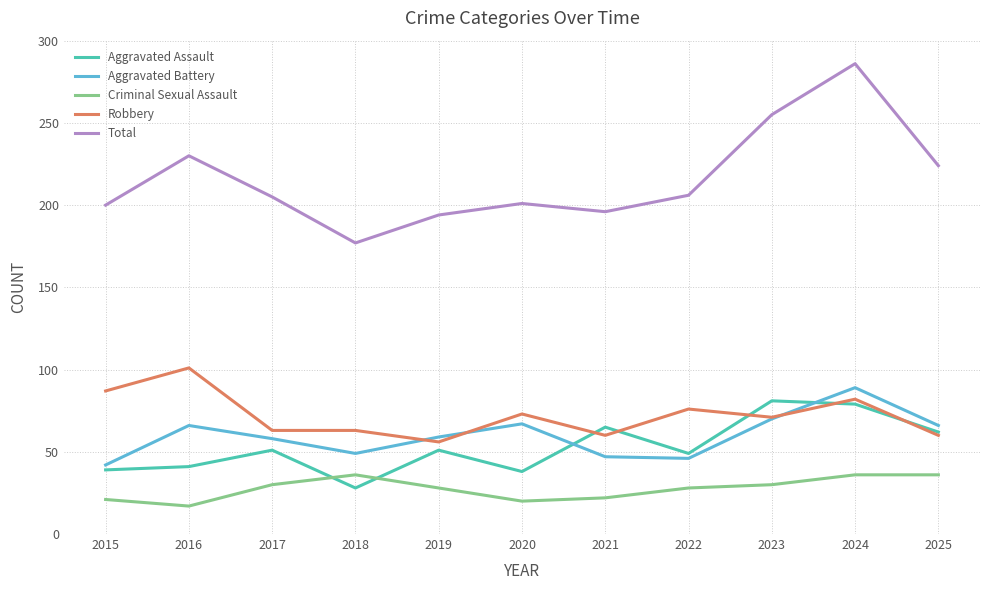

At which label does Aggravated Battery reach its minimum?

2015